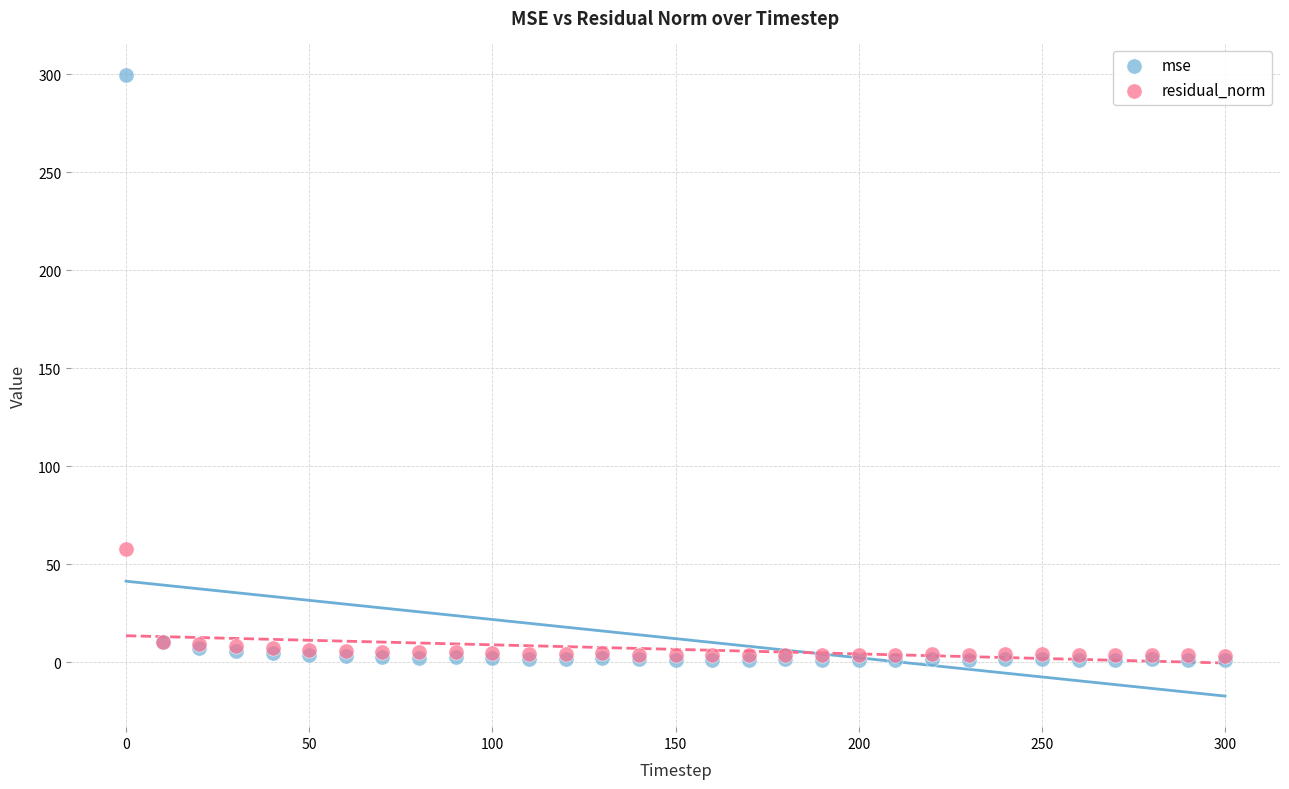

Which series has the largest Y range (max minus min)?

mse